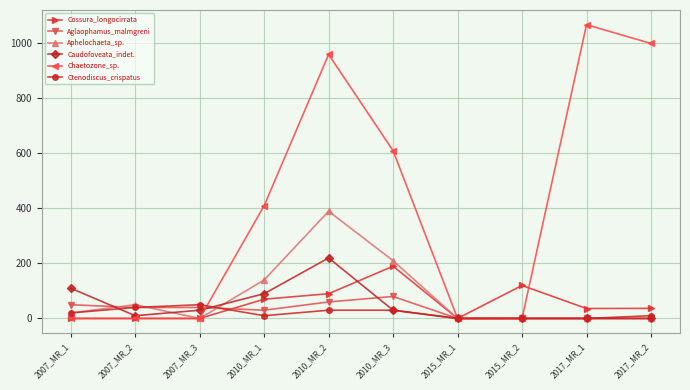

What is the maximum value shown in the chart?

1068.3